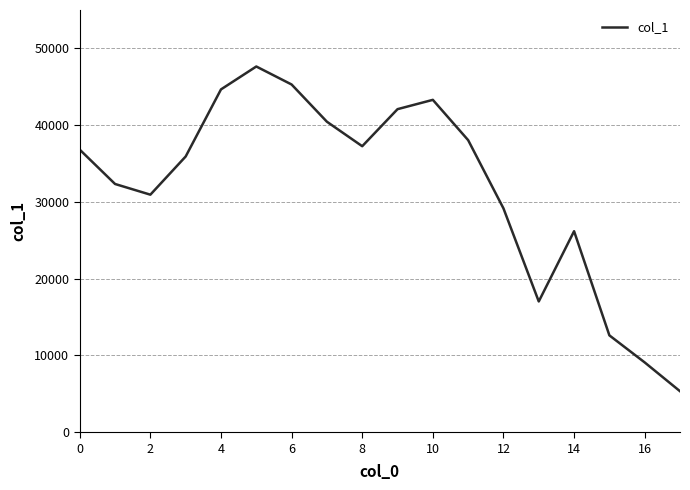

What is the difference between the maximum and minimum values?

42297